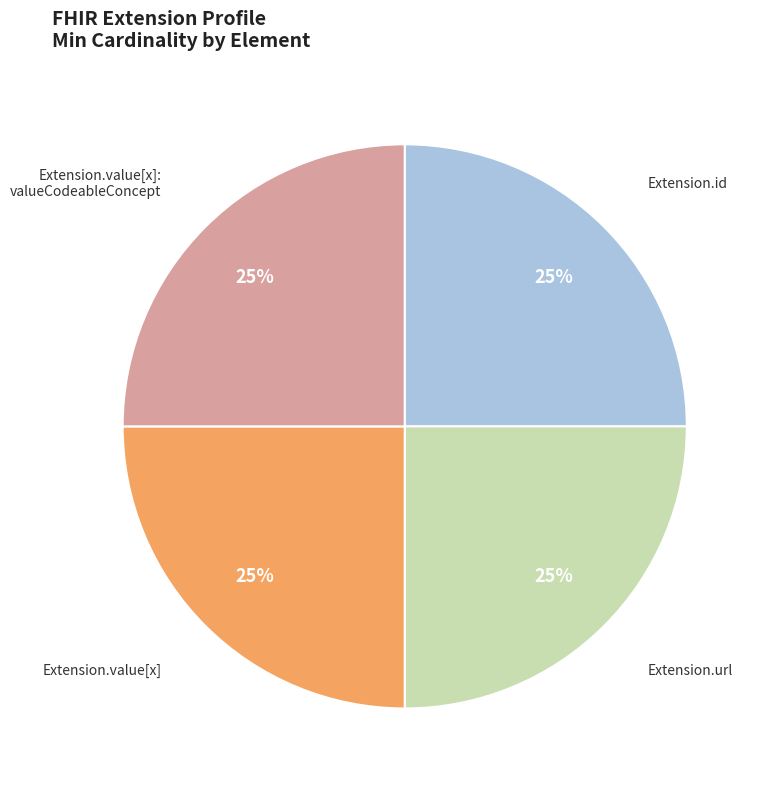

Count the number of slices in the pie.

4